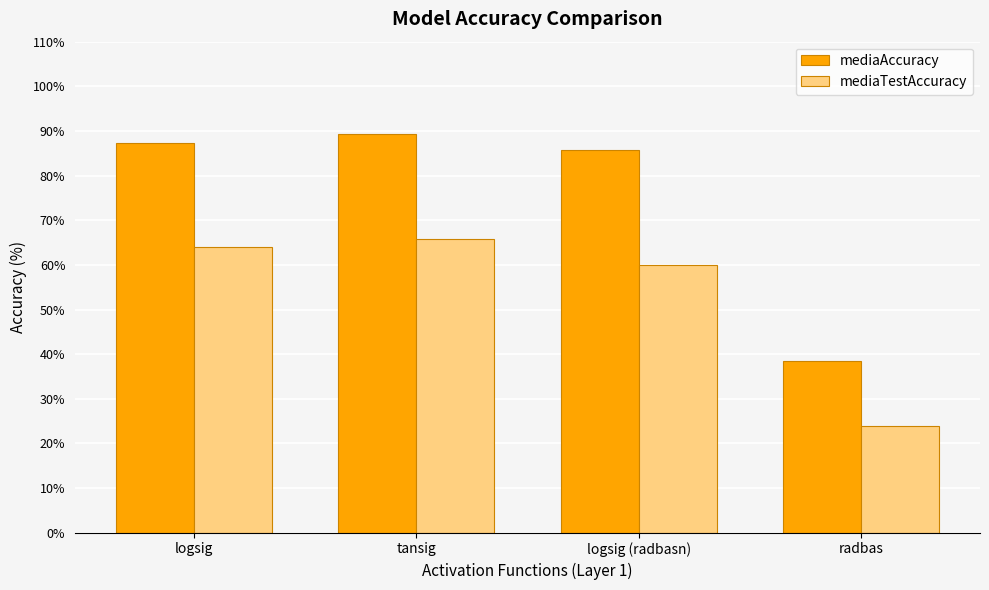

At how many categories does at least one series exceed 51?

3